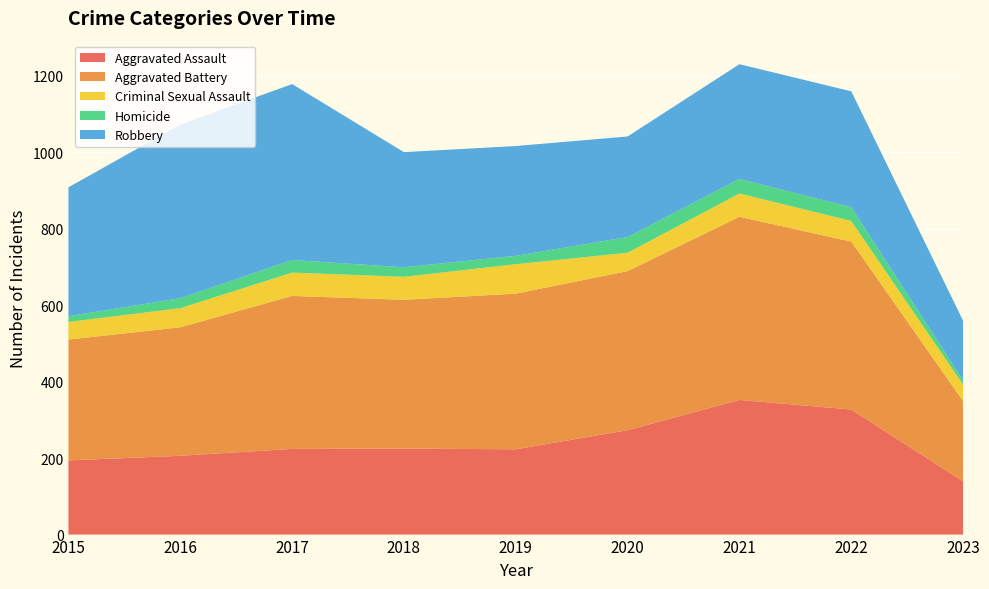

Reading right to left, what are all the values shown in this chart?

Aggravated Assault: 139	327	352	273	223	225	224	206	194
Aggravated Battery: 210	439	479	416	407	389	400	336	316
Criminal Sexual Assault: 43	54	61	48	77	60	61	50	46
Homicide: 11	36	38	41	22	25	33	26	15
Robbery: 156	303	300	263	287	301	460	454	337